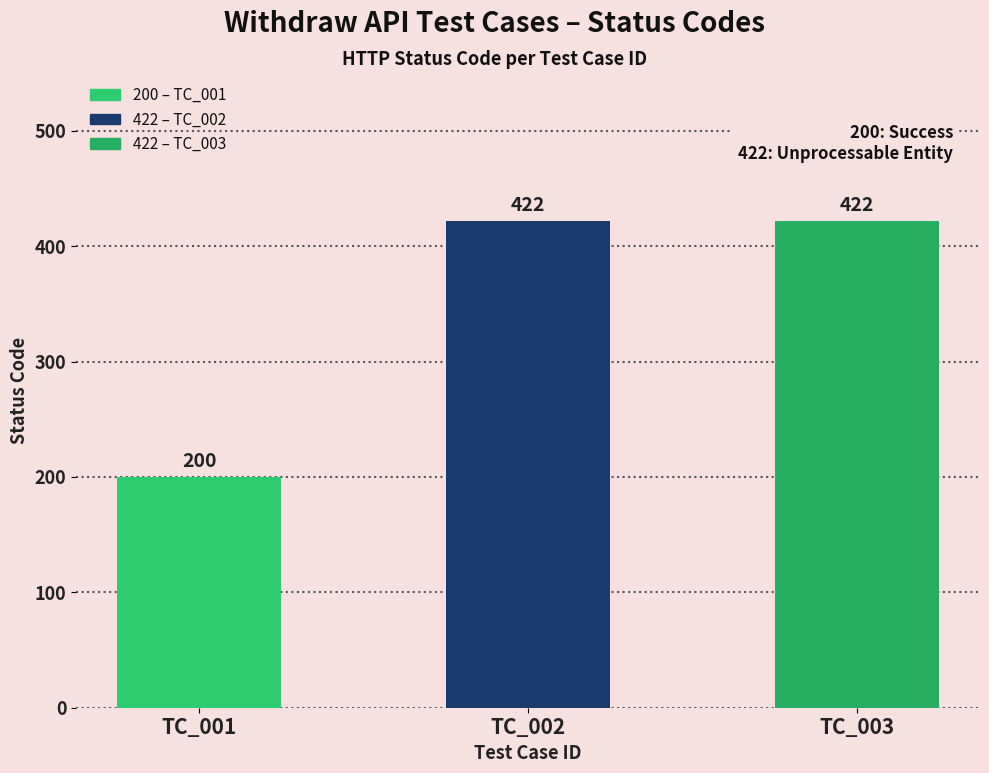

Reading left to right, list all the values displayed in this chart.

200	422	422